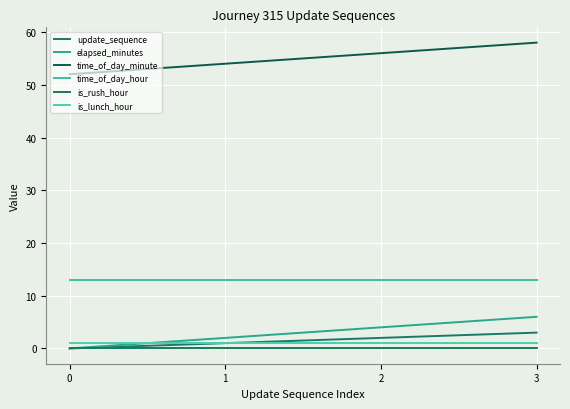

What is the difference between the highest and lowest values at 0?

52